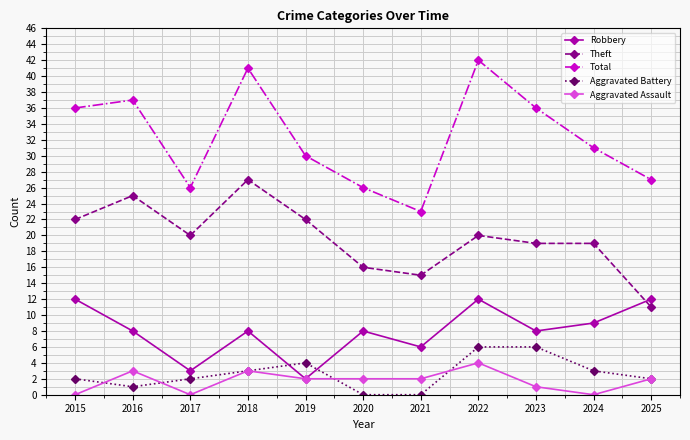

What value does the Robbery series have at 2024, to the nearest 5?

10